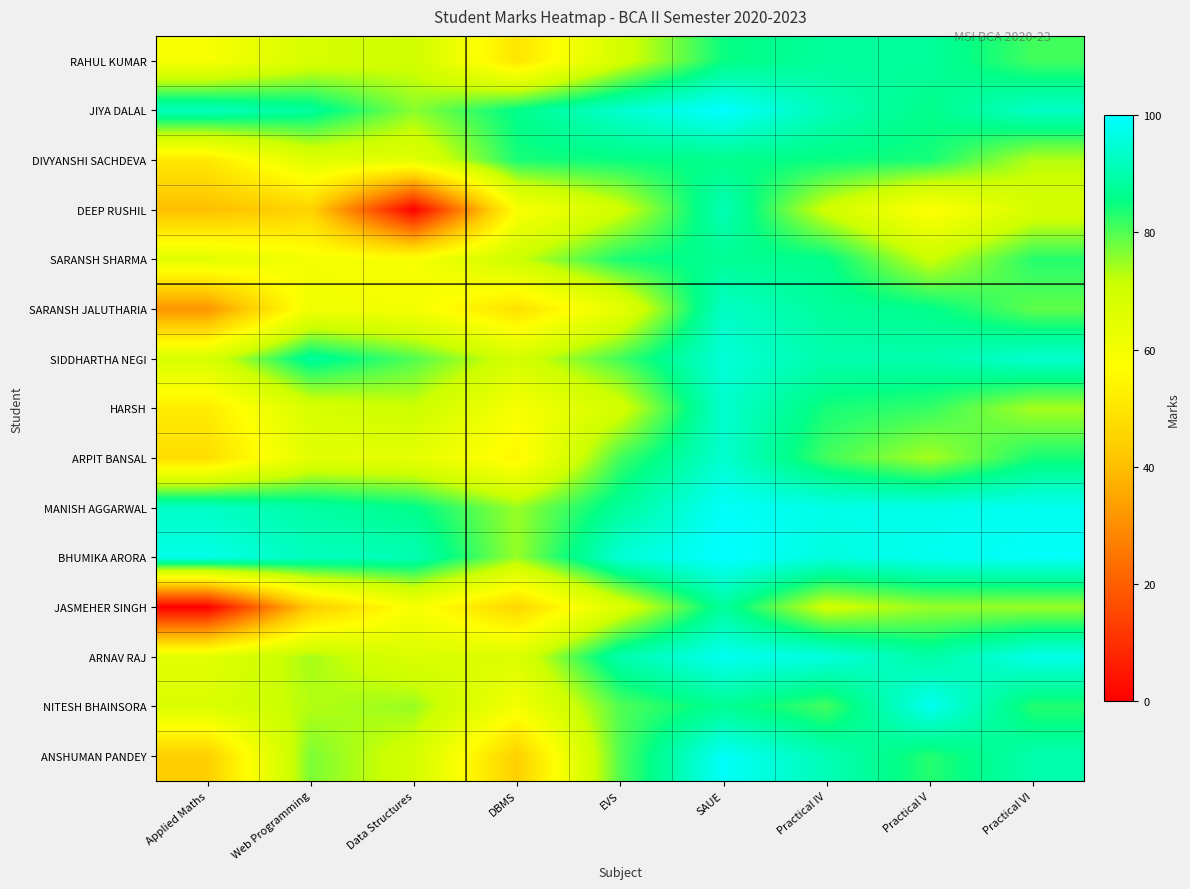

At how many categories does at least one series exceed 98?

2